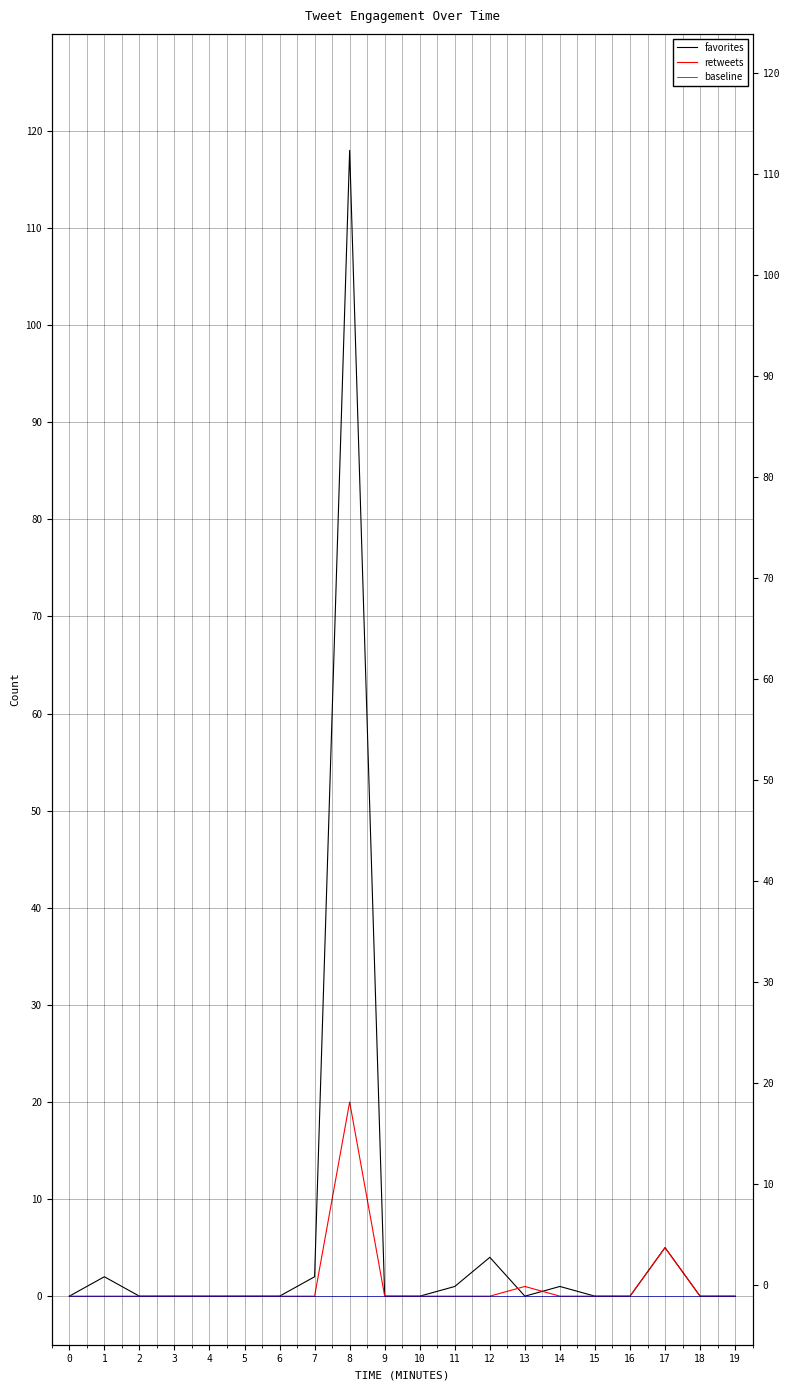

Does the chart display data point markers on the line(s)?

No